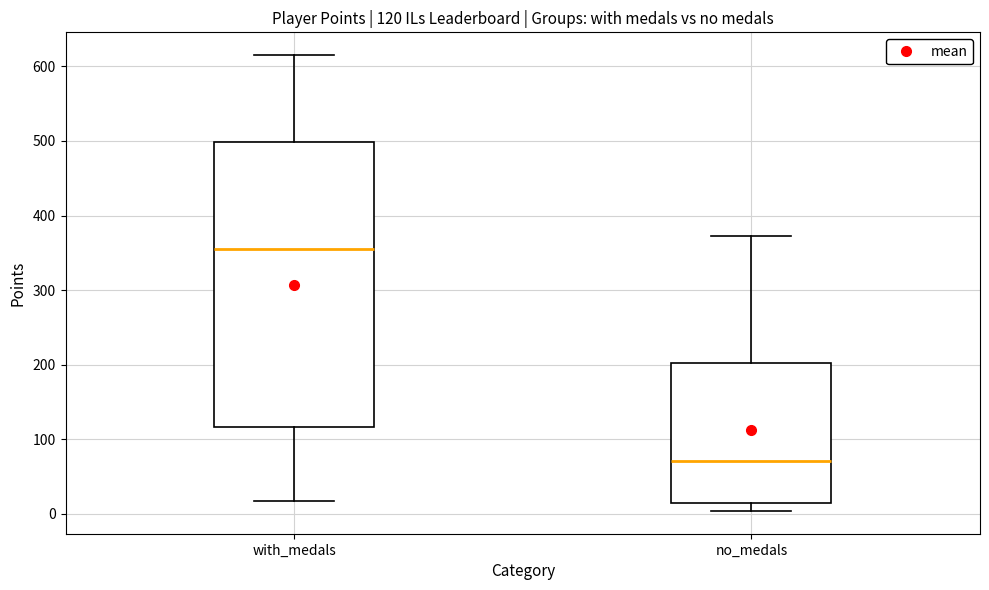

Comparing the boxes themselves (not the whiskers), which one is the tallest?

with_medals